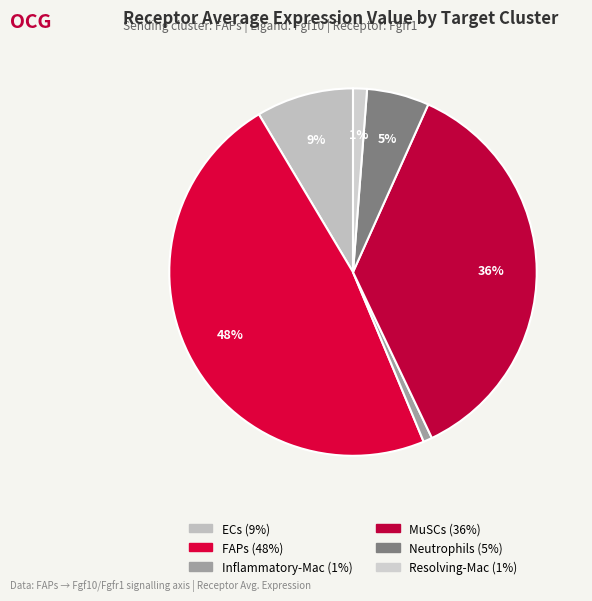

To the nearest percent, what percentage of the pie is Inflammatory-Mac?

1%